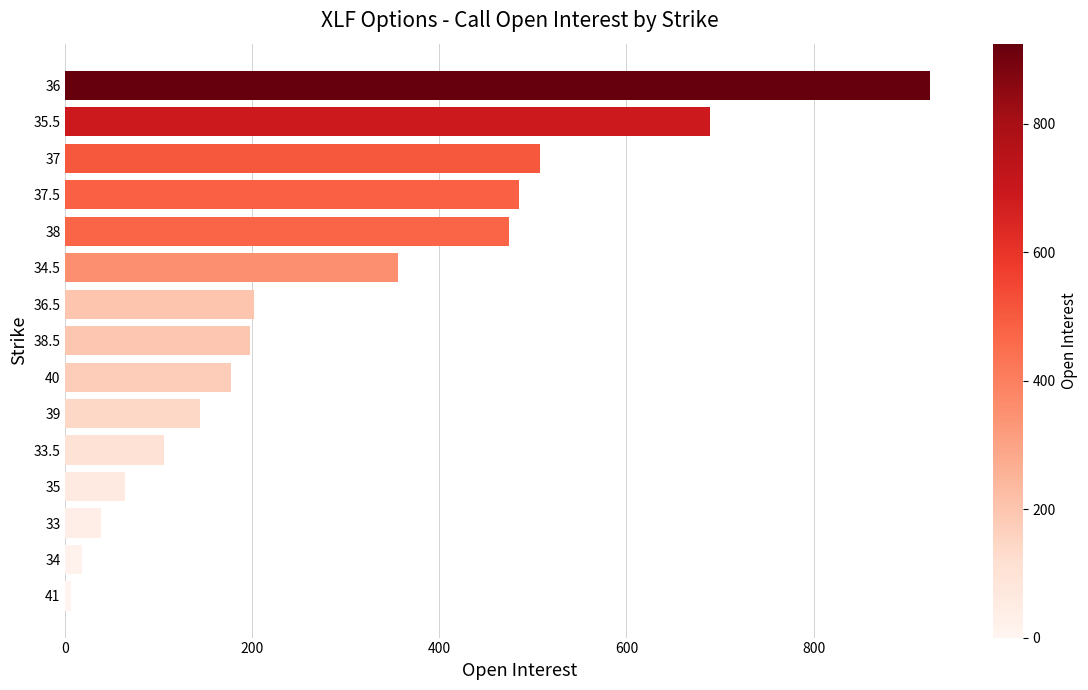

What is the average value?

292